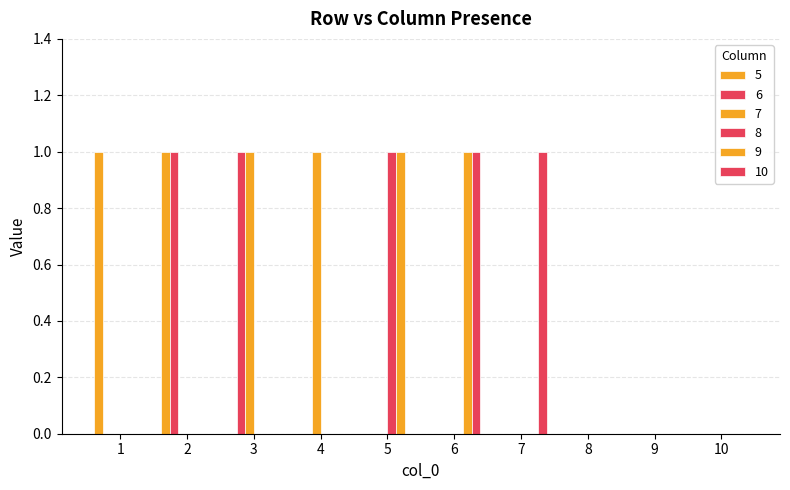

How many categories are shown in the chart?

10